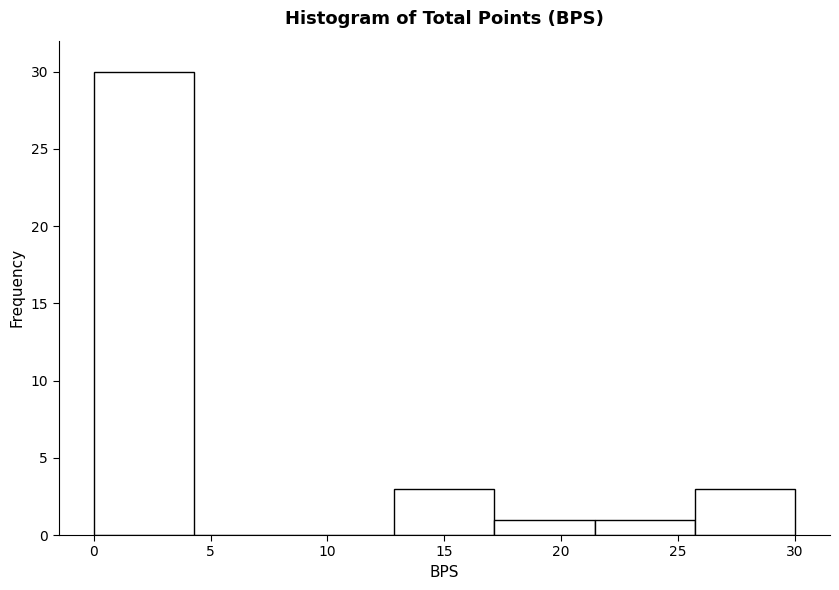

Over which range of the x-axis is the bar tallest?

0.0 to 4.5